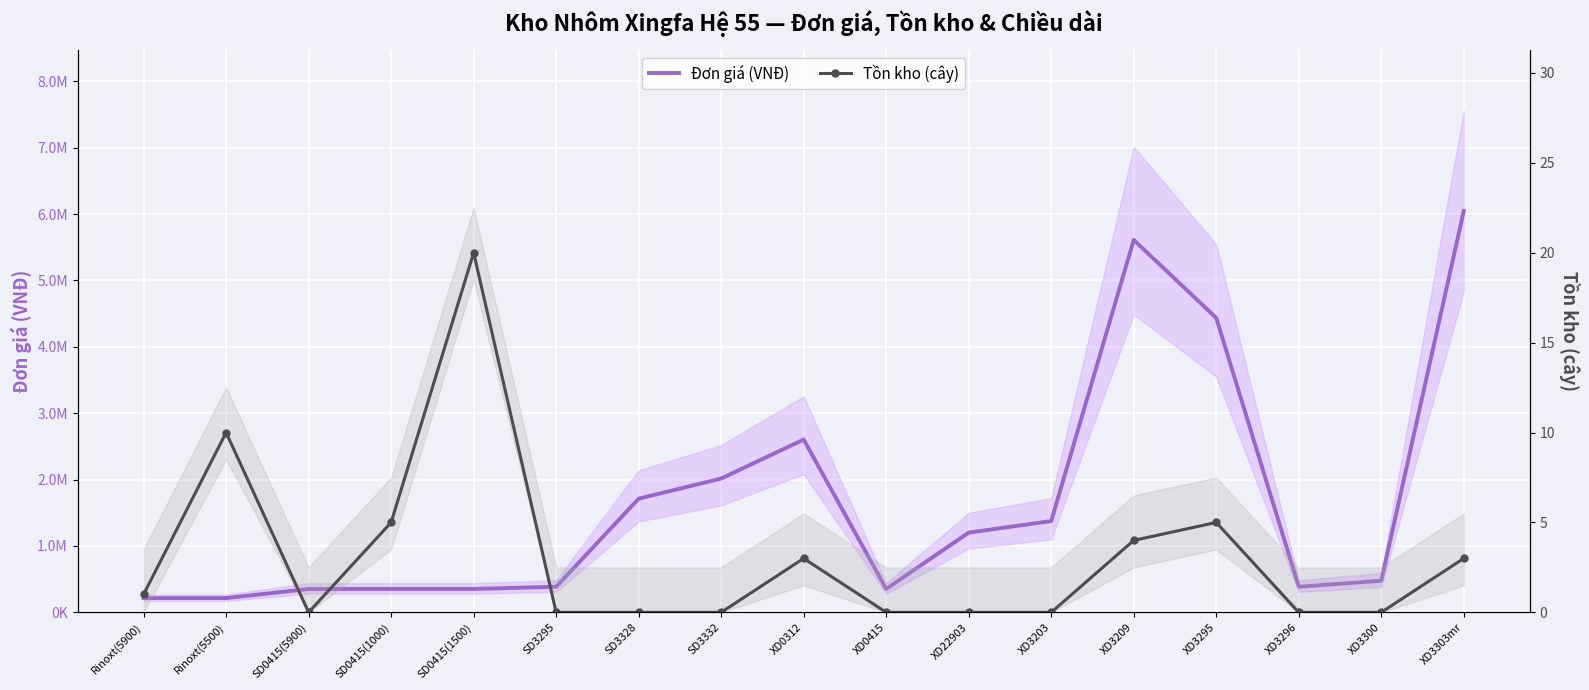

List the labels in order of Đơn giá (VNĐ) value, largest first.

XD3303mr, XD3209, XD3295, XD0312, SD3332, SD3328, XD3203, XD22903, XD3300, SD3295, XD3296, SD0415(5900), SD0415(1000), SD0415(1500), XD0415, Rinoxt(5900), Rinoxt(5500)